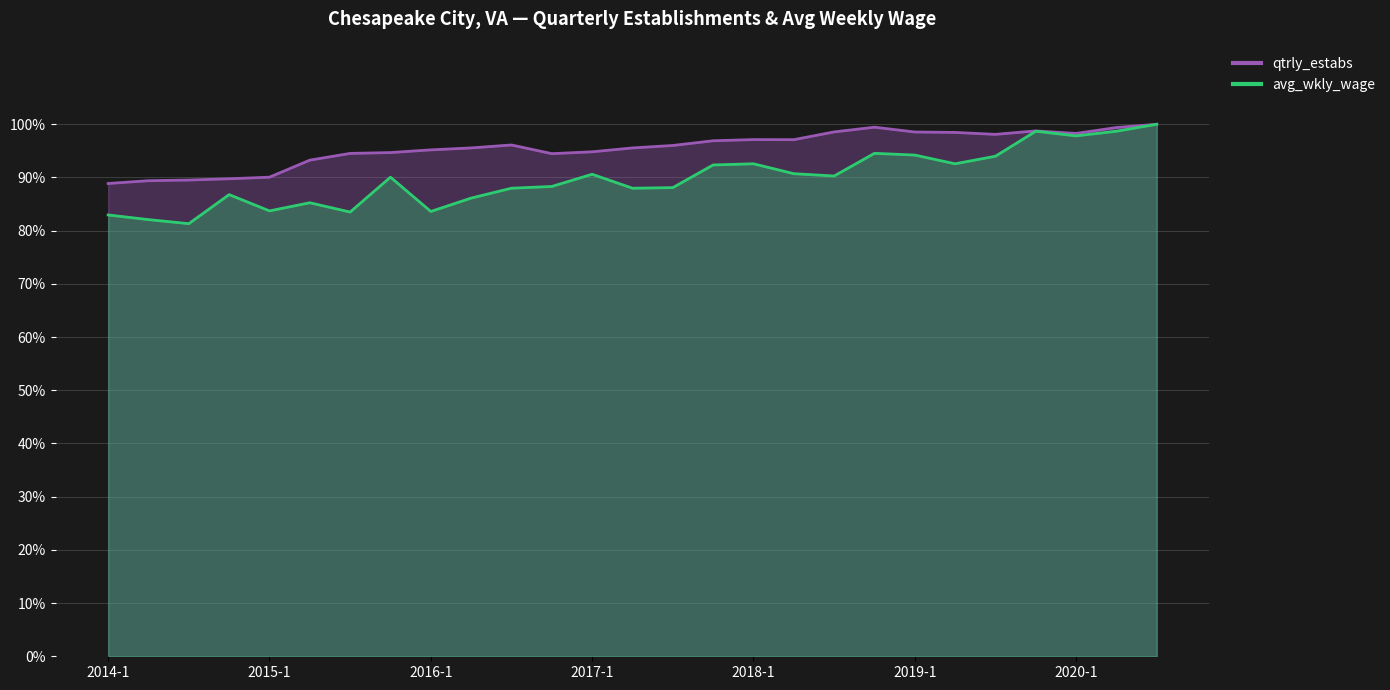

True or false: qtrly_estabs and avg_wkly_wage intersect in this chart.

False